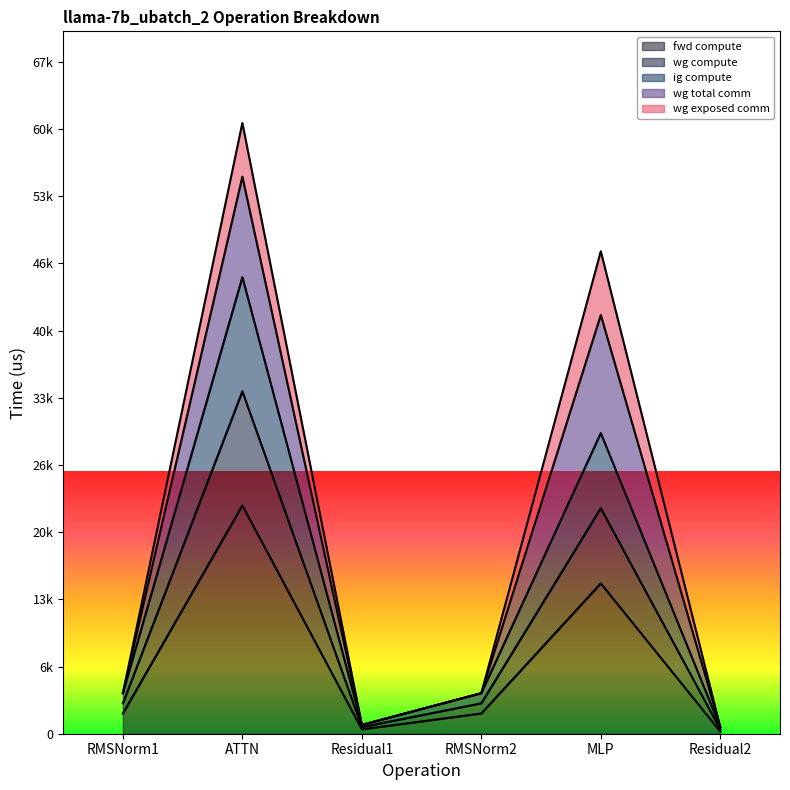

What is the sum of all wg compute values?

85236.4